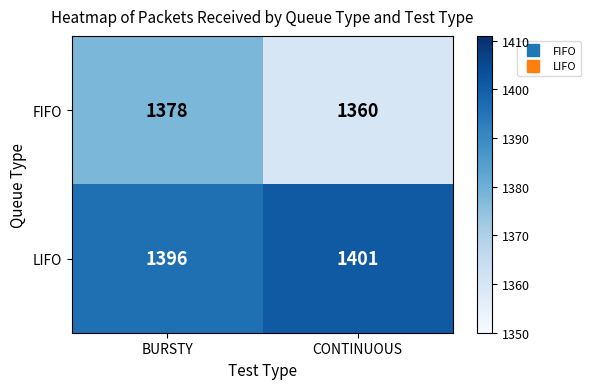

Rank the categories by LIFO value from highest to lowest.

CONTINUOUS, BURSTY